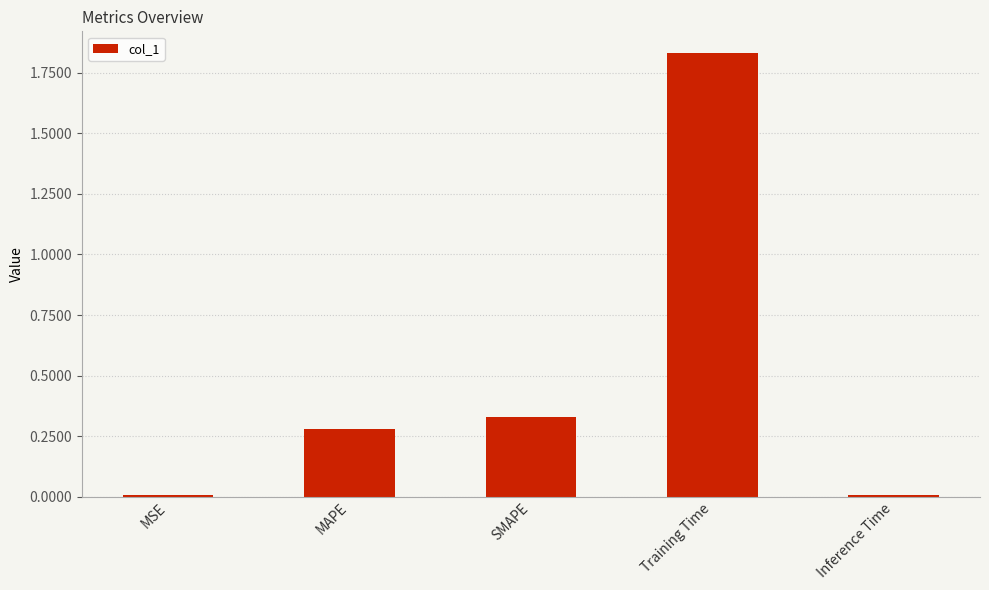

What position from the left is Inference Time?

5